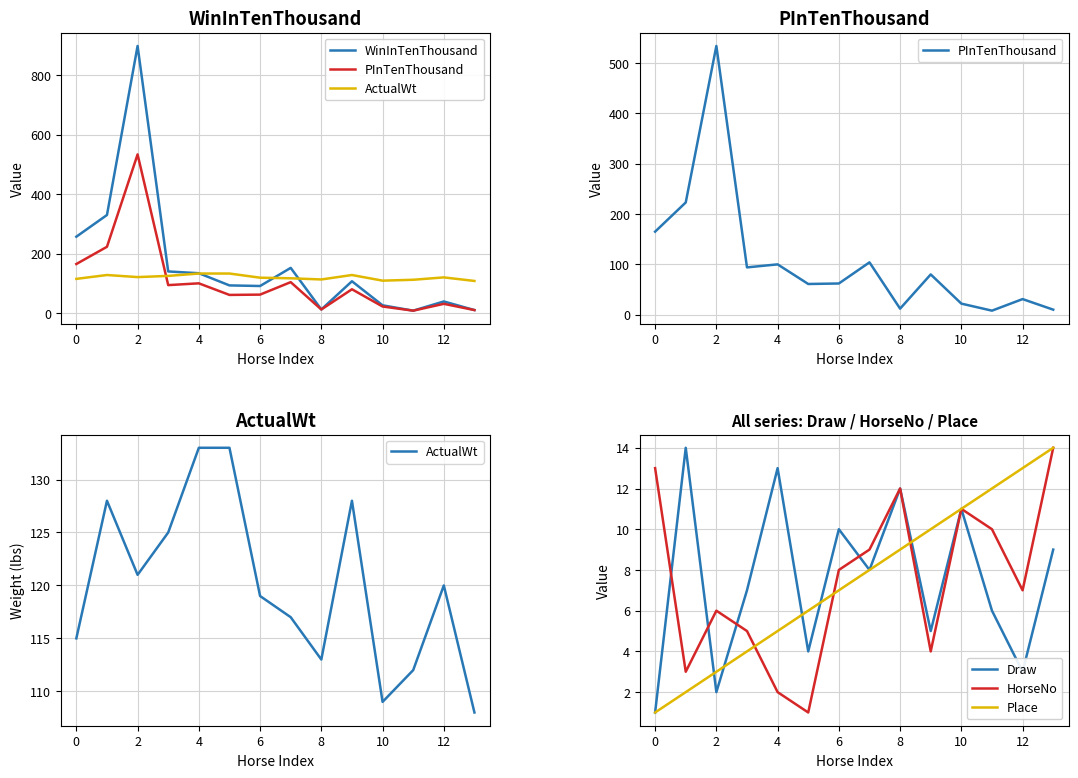

How many lines are shown in the chart?

6